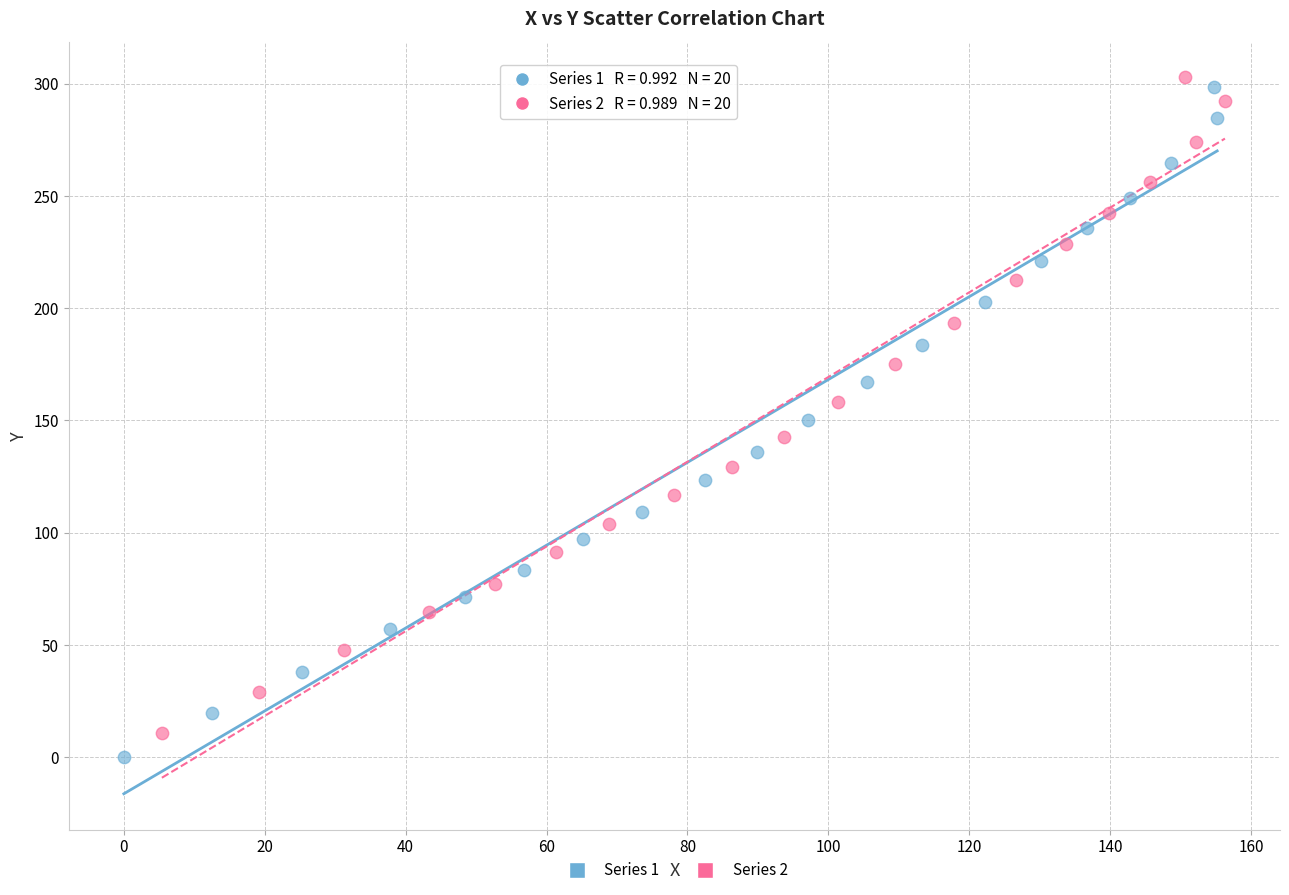

What are all the series names shown in the legend?

Series 1, Series 2